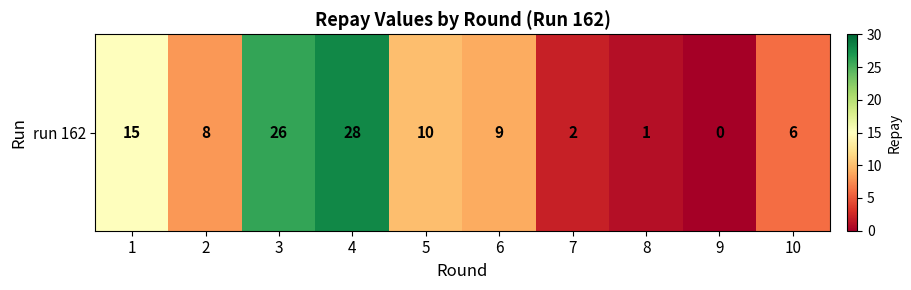

List the labels in order of value, smallest first.

9, 8, 7, 10, 2, 6, 5, 1, 3, 4